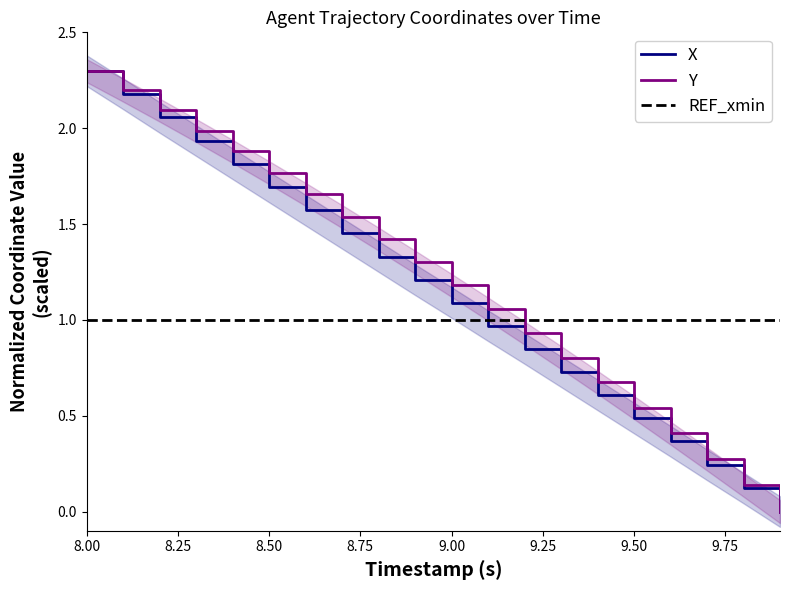

At which label does REF_xmin reach its peak?

8.00